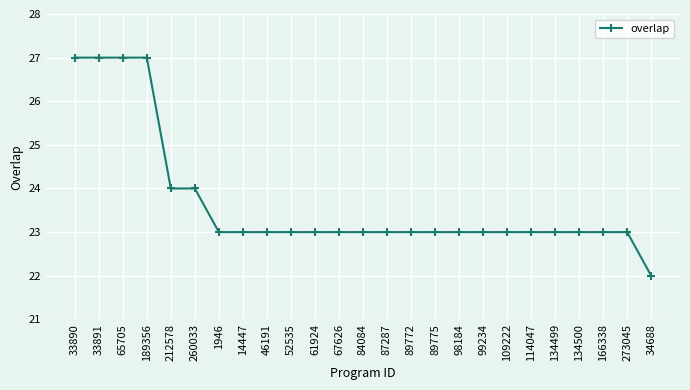

Approximately how many times larger is the value at 87287 compared to 52535?

1.0